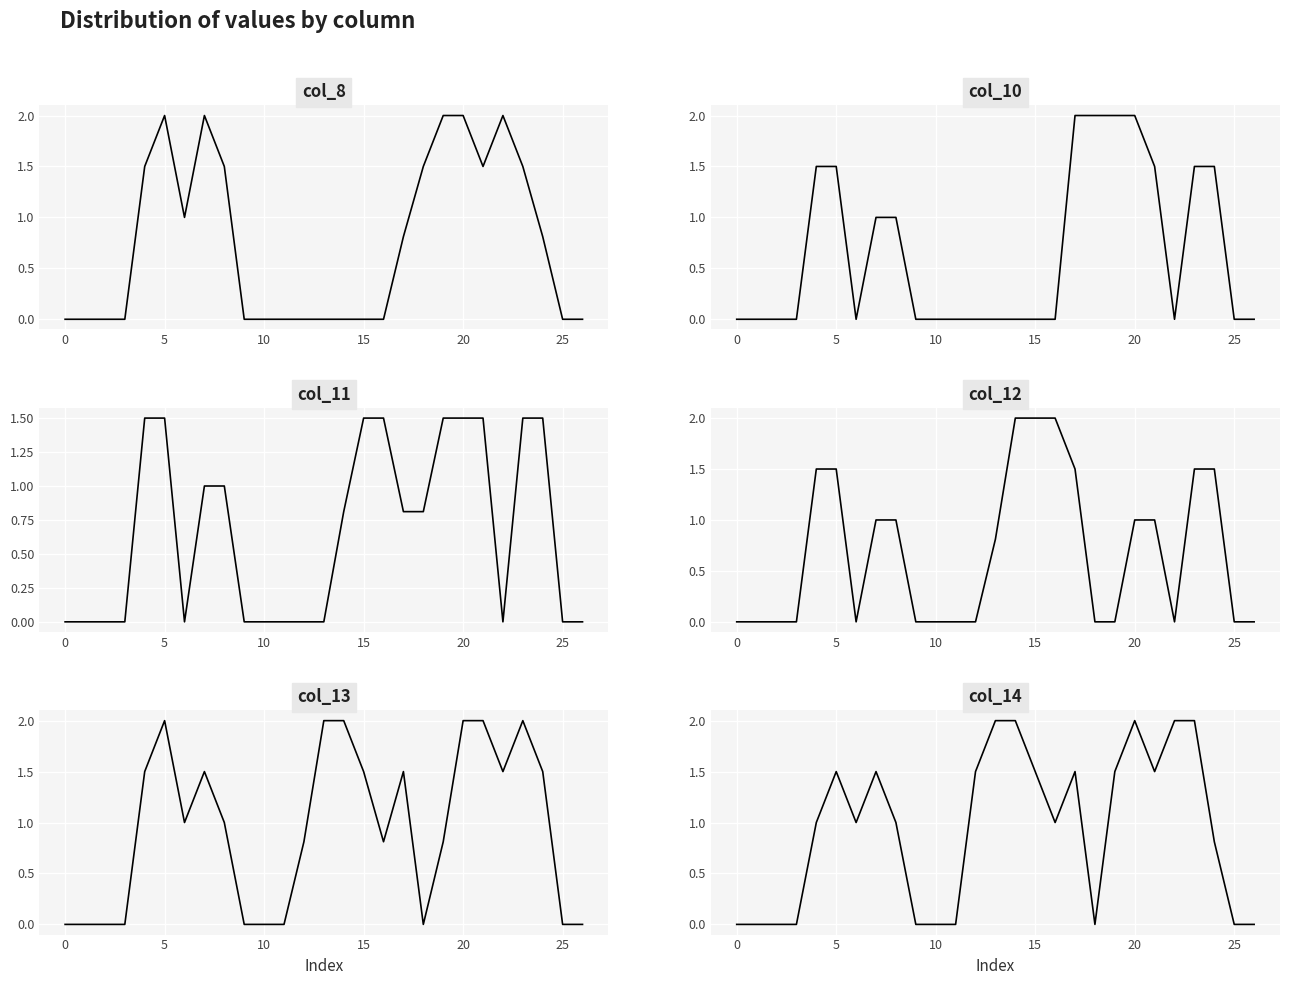

The col_13 series shows 0.6 at 25. True or false?

False